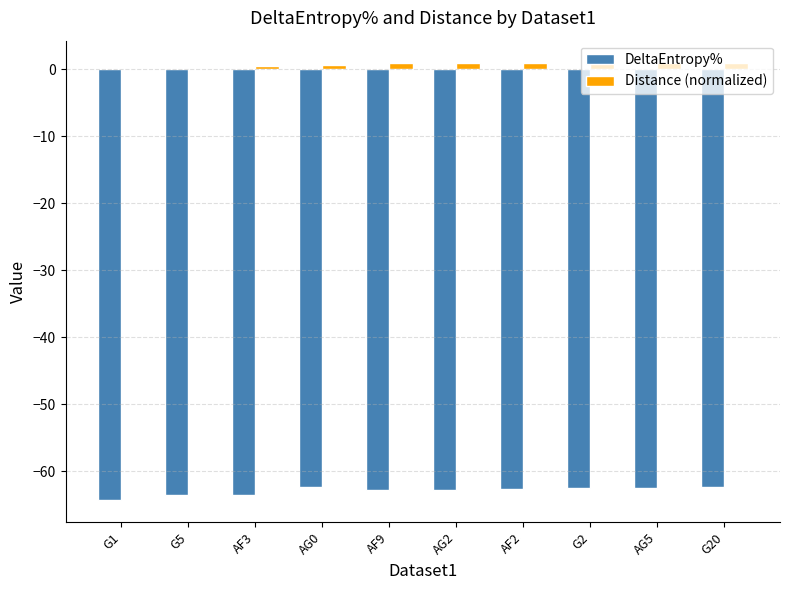

Between G1 and G2, which series saw the biggest shift?

DeltaEntropy%